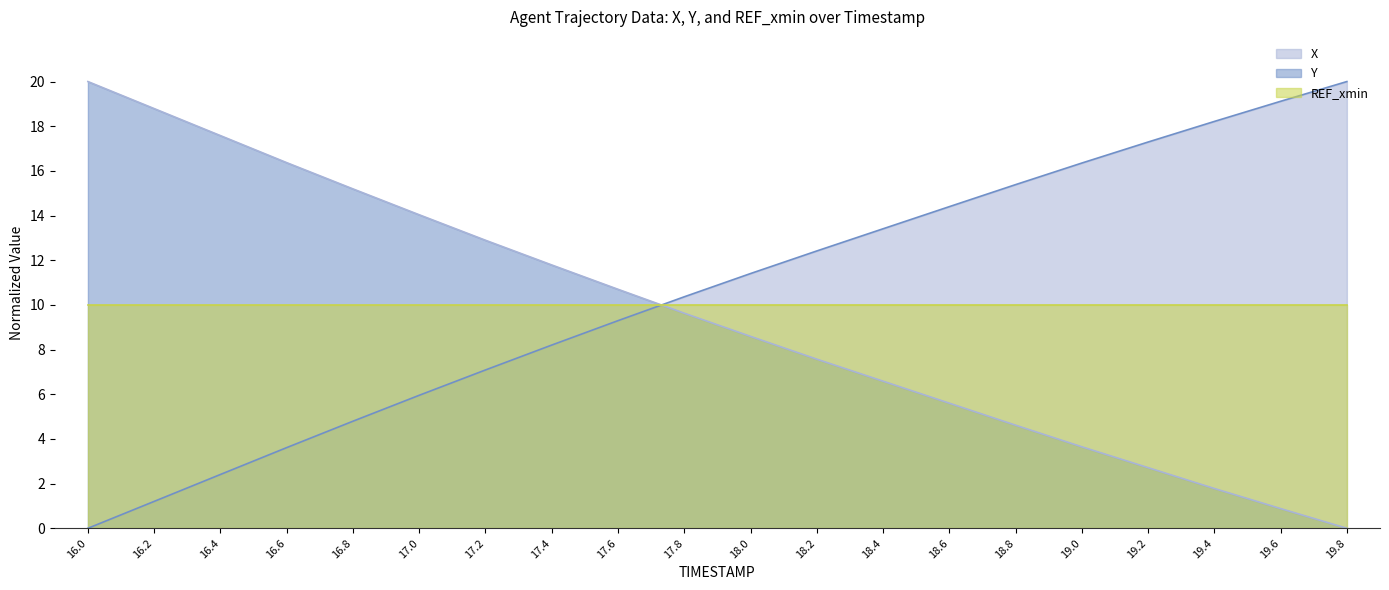

At which category does the chart reach its peak across all series?

19.8